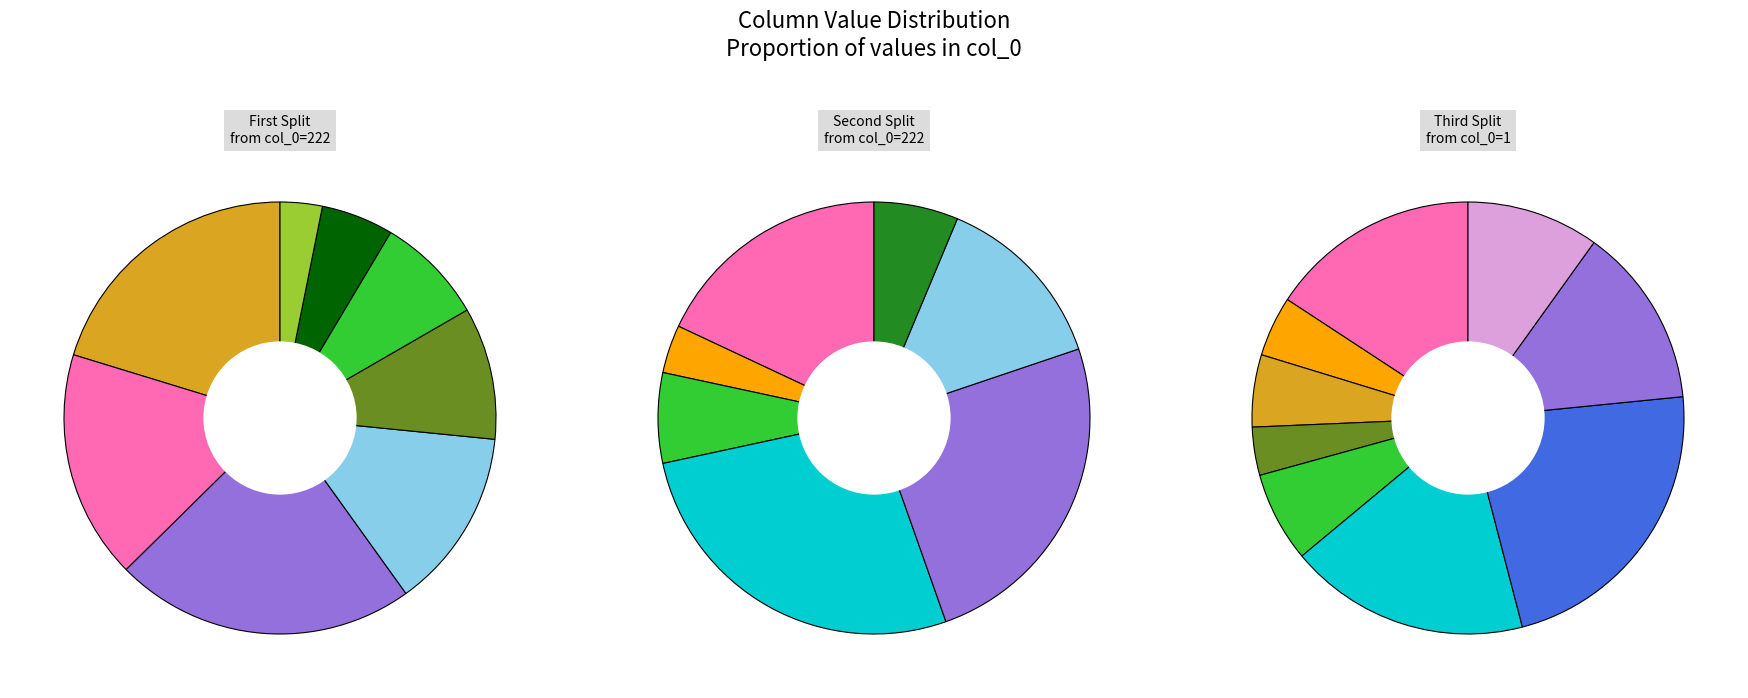

What percentage do col_0 = 1 and col_0 = 222 together represent?

100.0%